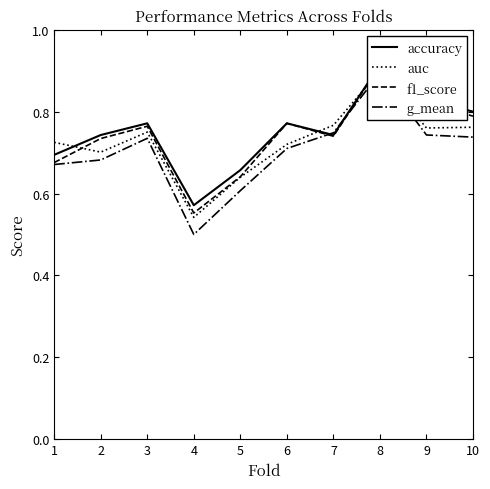

Reading right to left, what are all the values shown in this chart?

accuracy: 0.8	0.8	0.9	0.7	0.8	0.7	0.6	0.8	0.7	0.7
auc: 0.8	0.8	0.9	0.8	0.7	0.6	0.5	0.8	0.7	0.7
f1_score: 0.8	0.8	0.9	0.7	0.8	0.6	0.6	0.8	0.7	0.7
g_mean: 0.7	0.7	0.9	0.7	0.7	0.6	0.5	0.7	0.7	0.7